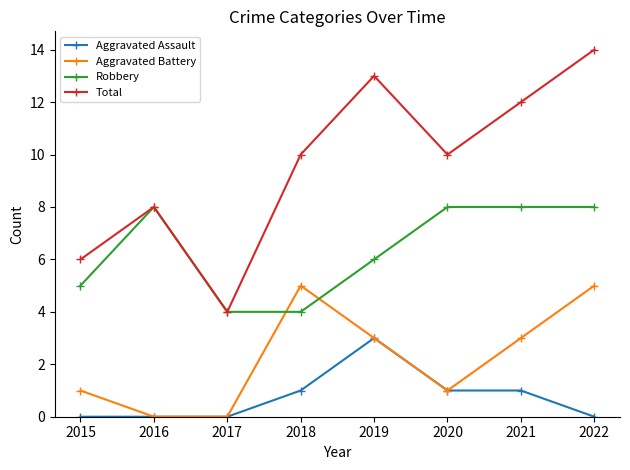

The Aggravated Assault series shows 0 at 2017. True or false?

True